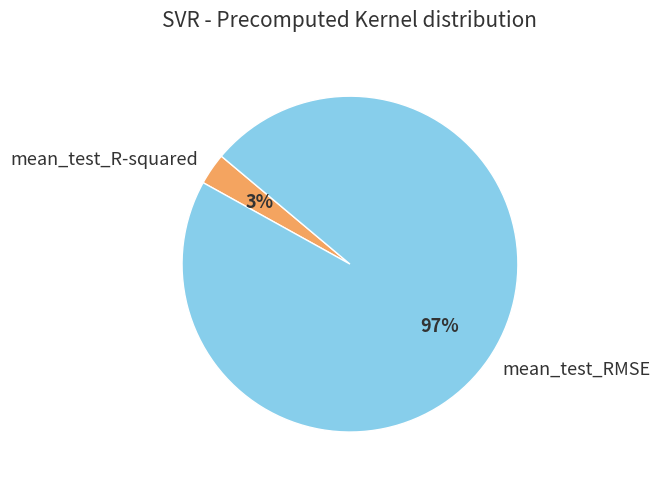

How many slices are in this pie chart?

2